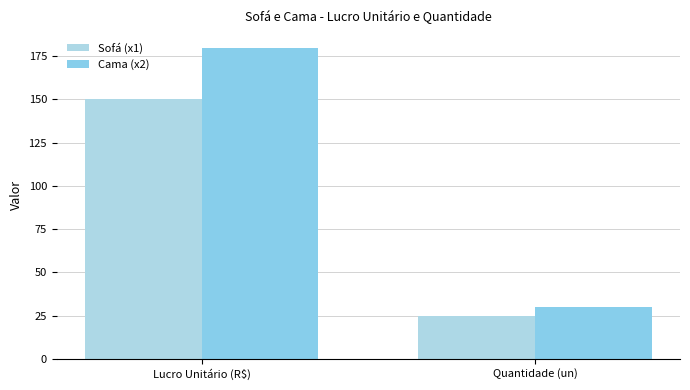

Reading left to right, list all the values displayed in this chart.

Sofá (x1): Lucro Unitário (R$)=150	Quantidade (un)=25
Cama (x2): Lucro Unitário (R$)=180	Quantidade (un)=30